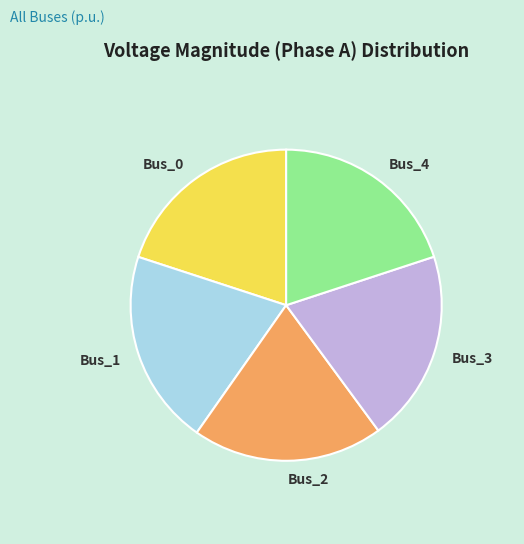

Is Bus_2 the majority of the pie?

No